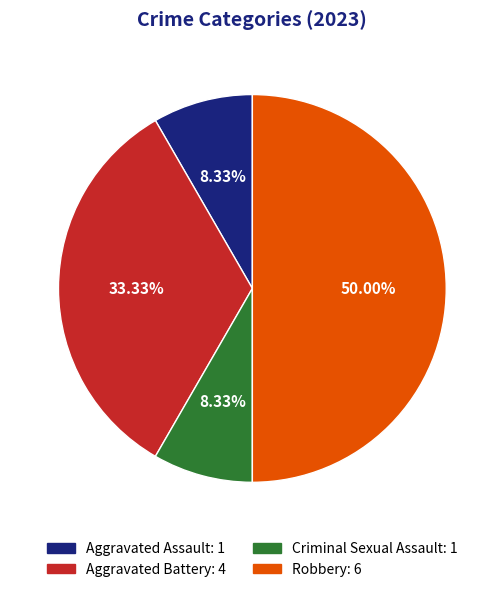

To the nearest percent, what percentage of the pie is Criminal Sexual Assault?

8%